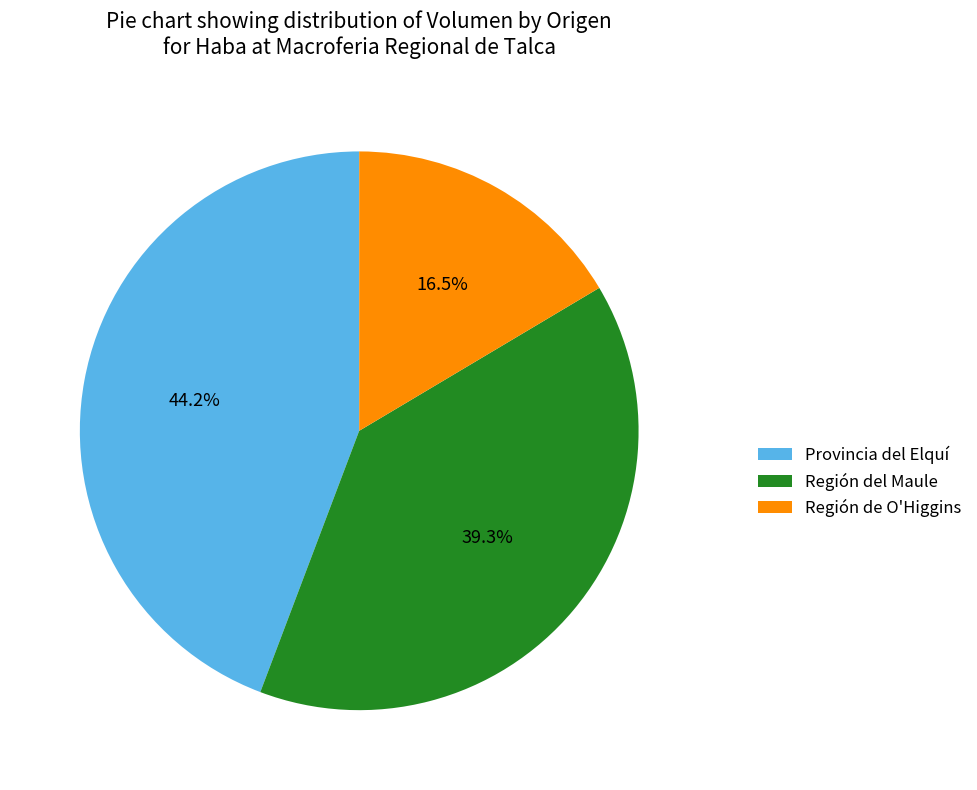

What is the total percentage of Región del Maule and Región de O'Higgins?

55.8%